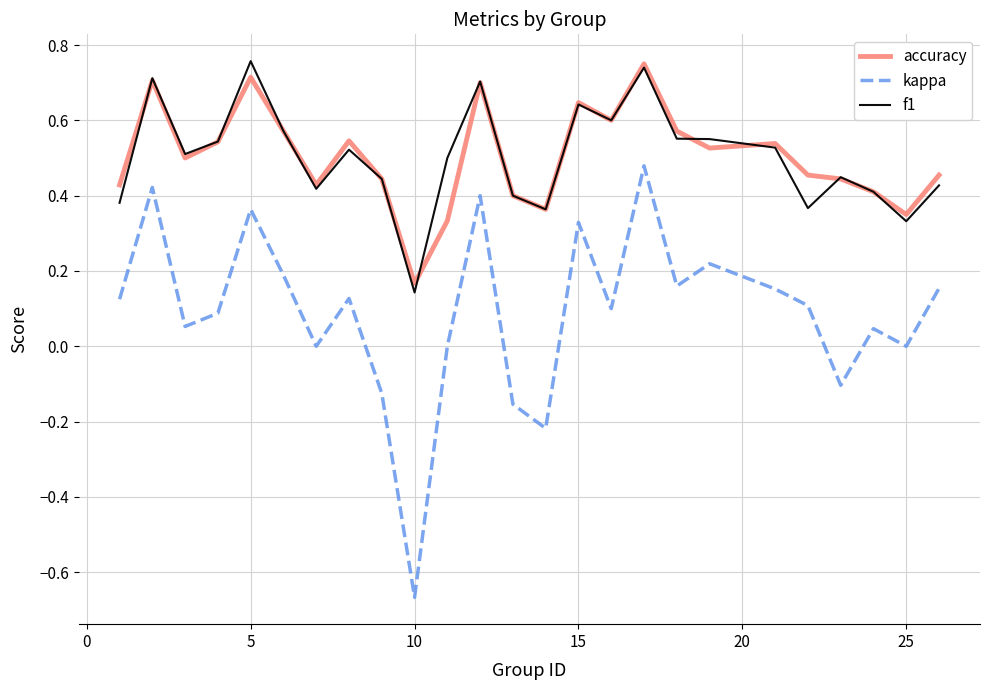

True or false: f1 and kappa intersect in this chart.

False